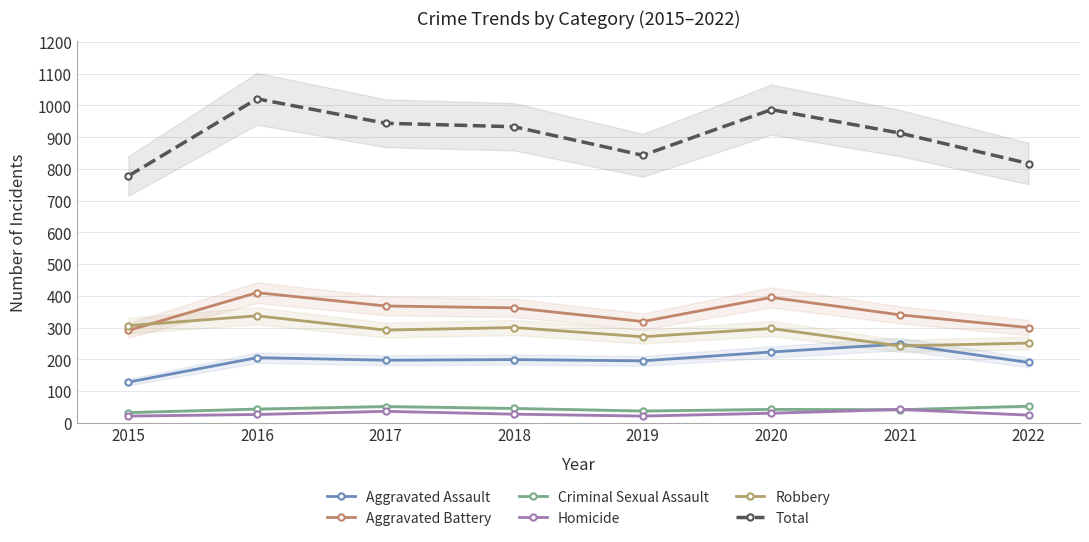

At 2021, list the series in order from largest to smallest.

Total, Aggravated Battery, Aggravated Assault, Robbery, Homicide, Criminal Sexual Assault